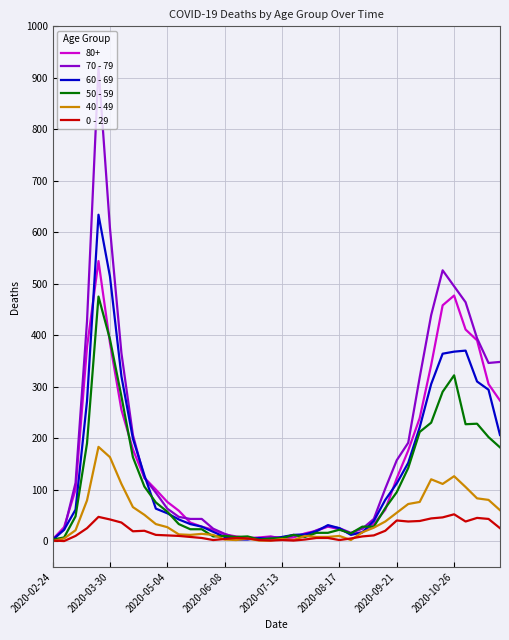

List the series in order of their peak value, highest first.

70 - 79, 60 - 69, 80+, 50 - 59, 40 - 49, 0 - 29